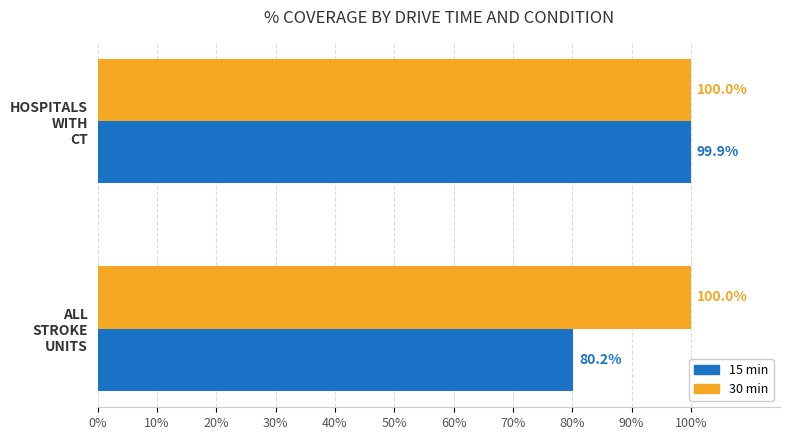

What is the average value of the 30 min series?

100.0